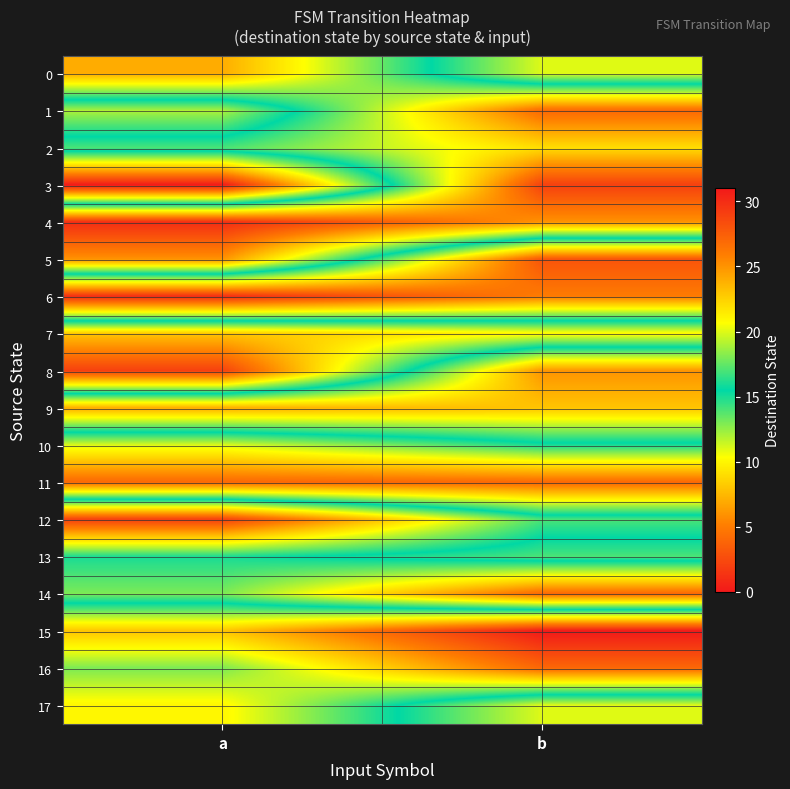

At how many categories does at least one series exceed 4?

2